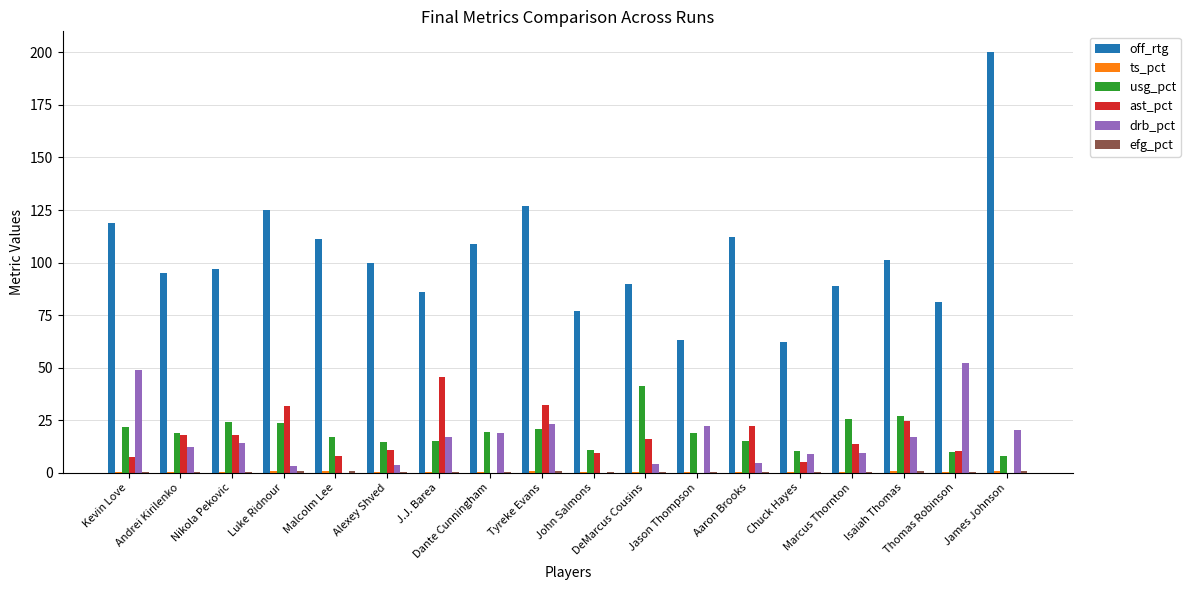

Which series has the largest total across all categories?

off_rtg